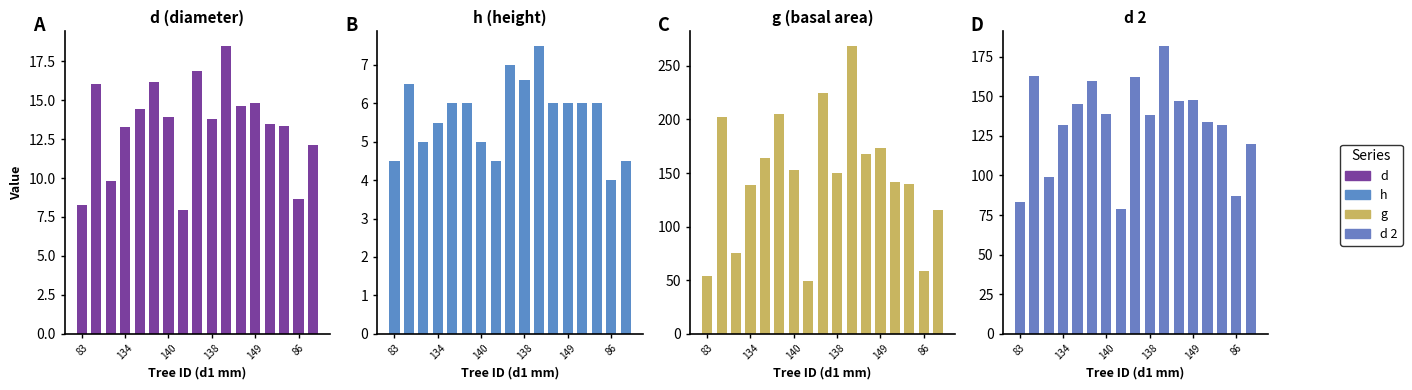

At which category is the sum across all series the highest?

10